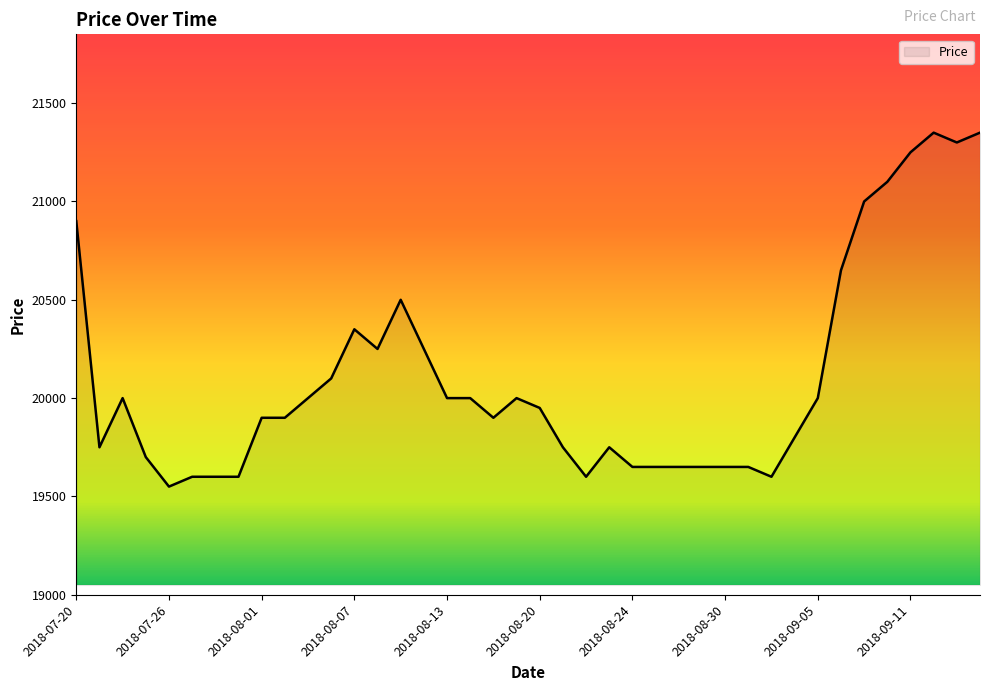

What is the maximum value shown in the chart?

21350